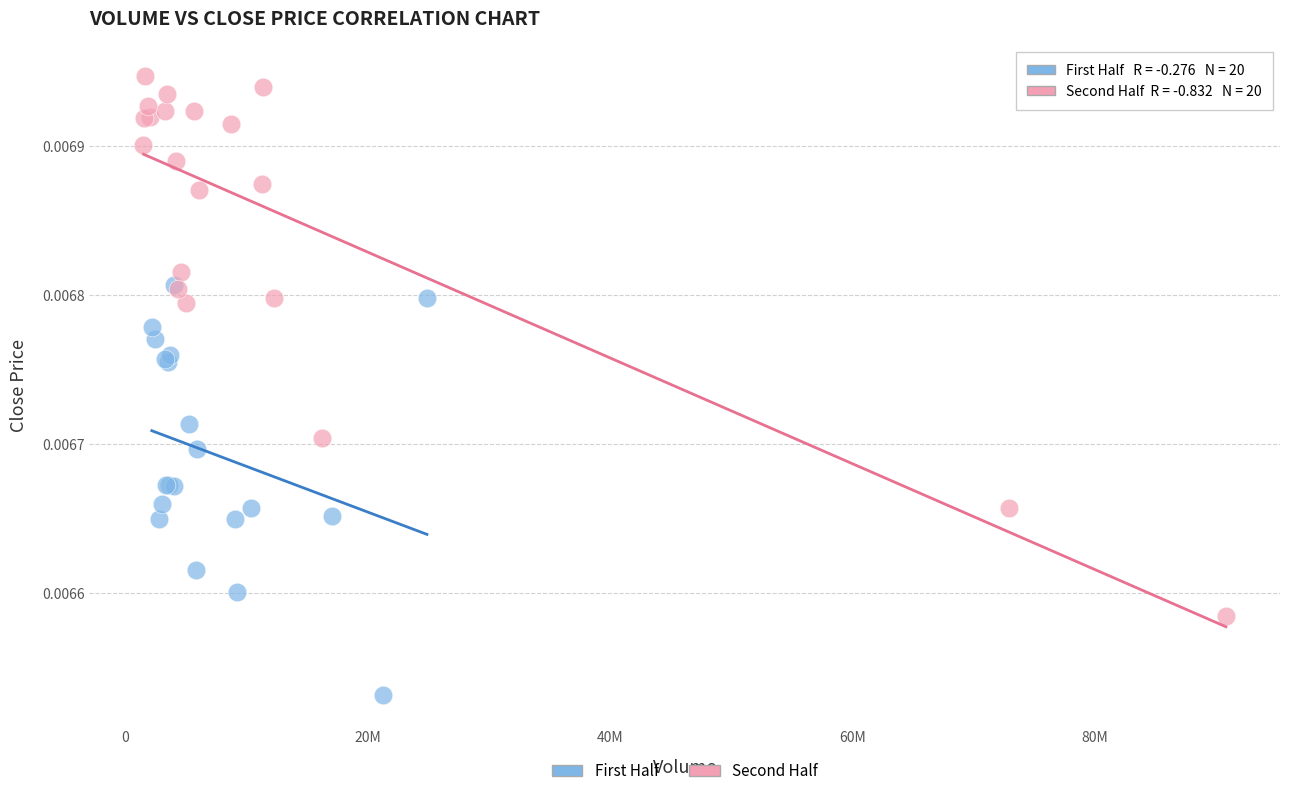

Which series contains the highest Y value?

Second Half